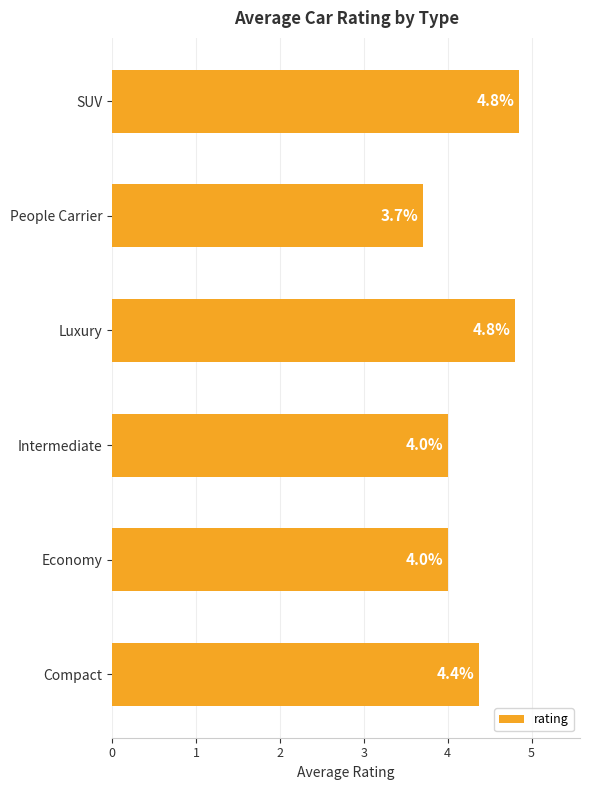

Which has a higher value, People Carrier or SUV?

SUV